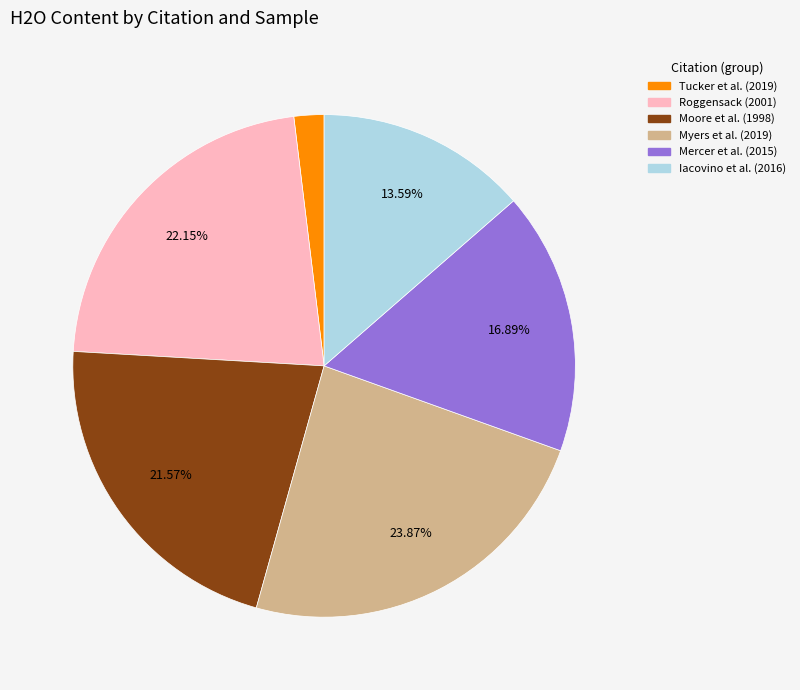

Is there a majority slice in this chart?

No